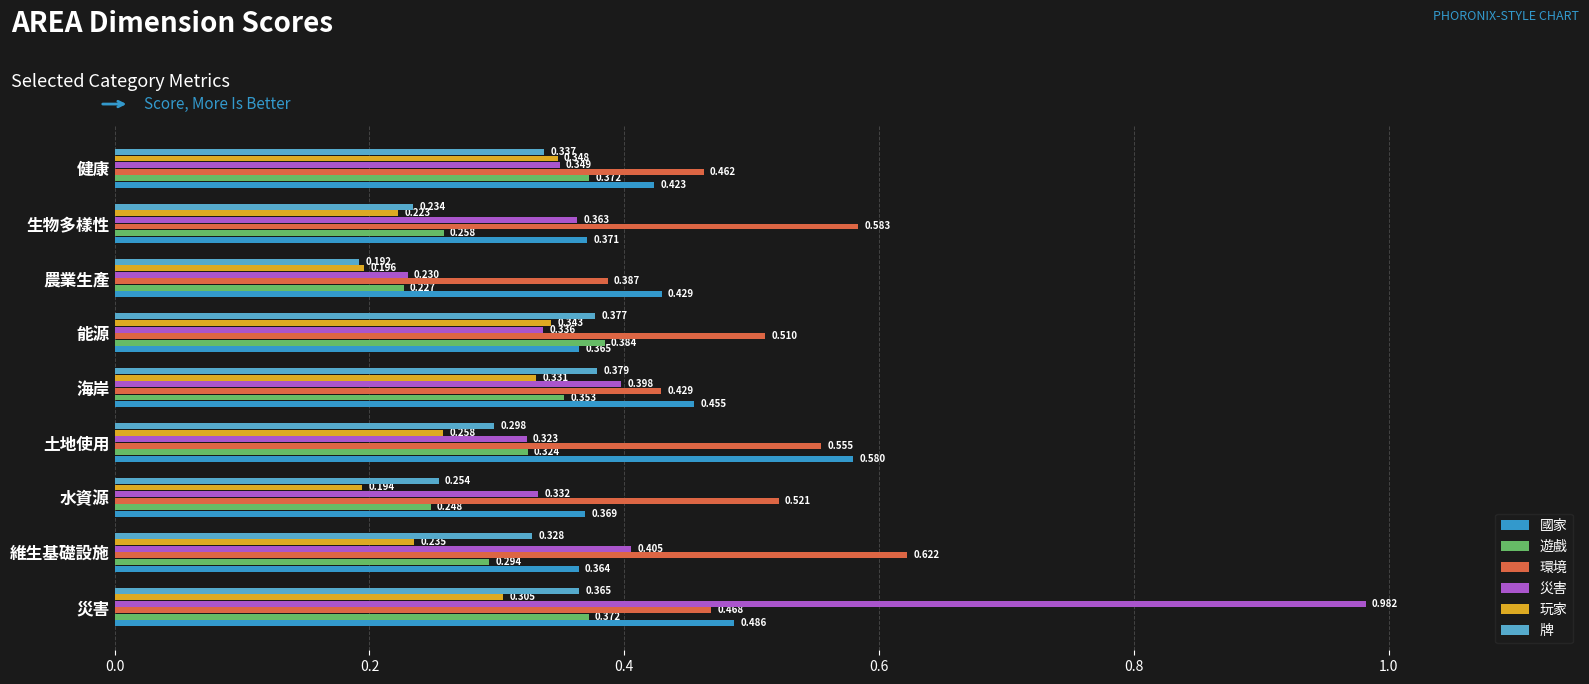

List the labels in order of 國家 value, smallest first.

維生基礎設施, 能源, 水資源, 生物多樣性, 健康, 農業生產, 海岸, 災害, 土地使用